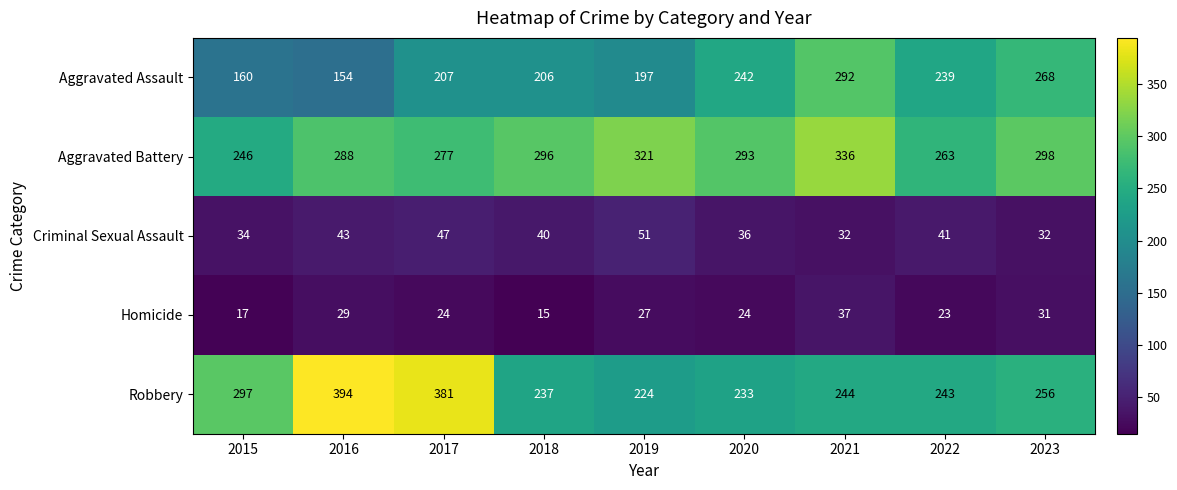

Which series changed the most between 2015 and 2019?

Aggravated Battery